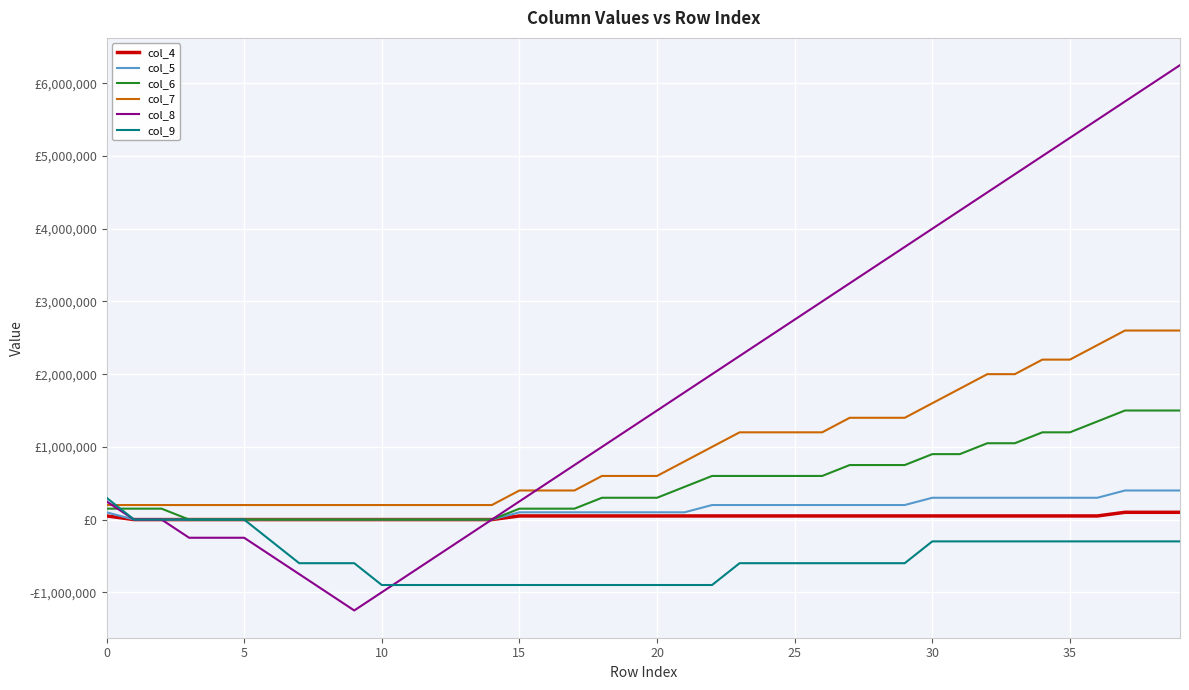

What are all the series names shown in the legend?

col_4, col_5, col_6, col_7, col_8, col_9